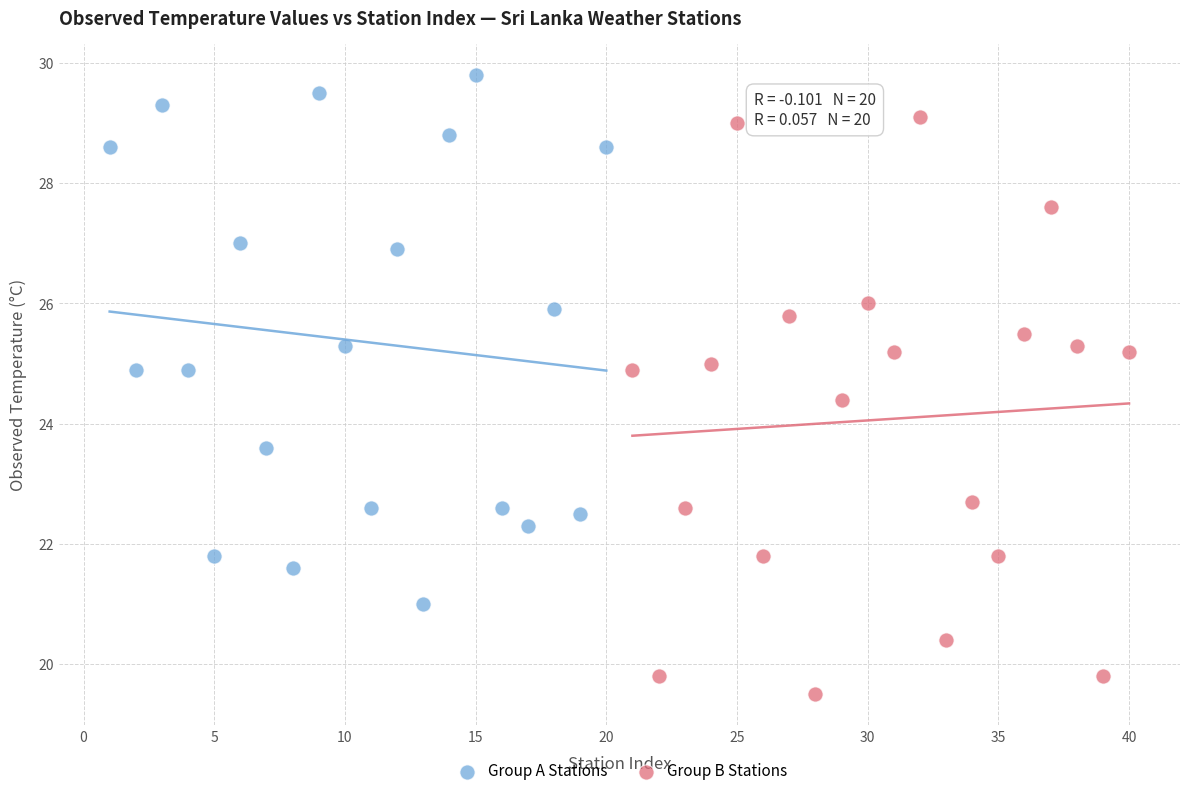

Which series reaches the minimum Y coordinate?

Group B Stations